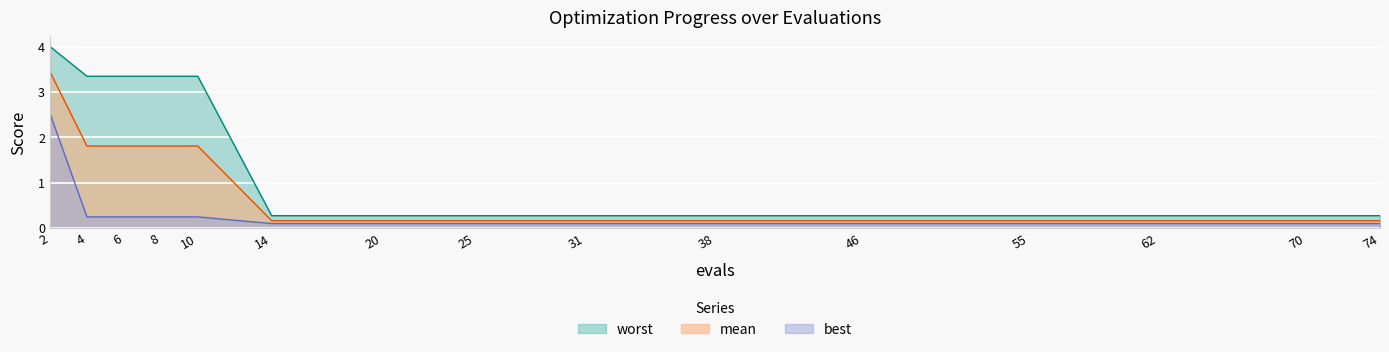

True or false: mean and worst cross at least once.

False